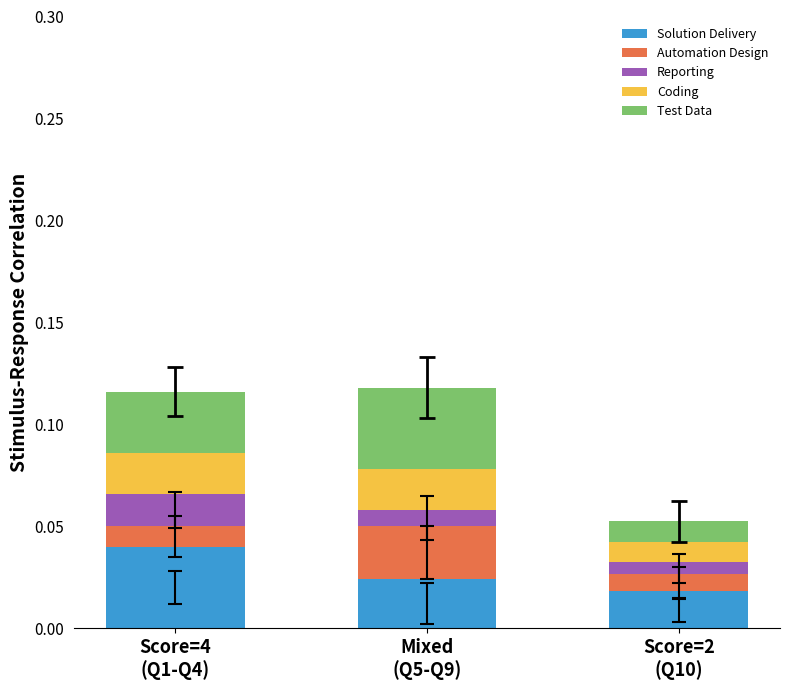

Count the Solution Delivery values in the range 0 to 1.

3